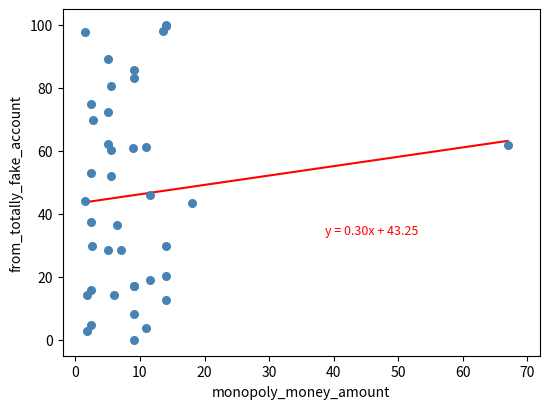

What Y value in the scatter plot is closest to 50?

52.0